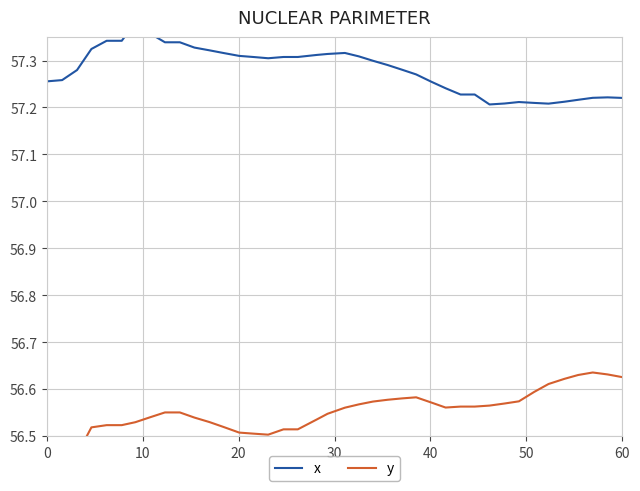

What are all the series names shown in the legend?

x, y